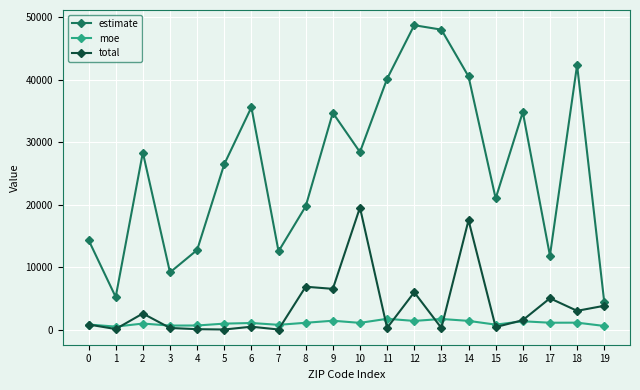

At 18, list the series in order from smallest to largest.

moe, total, estimate